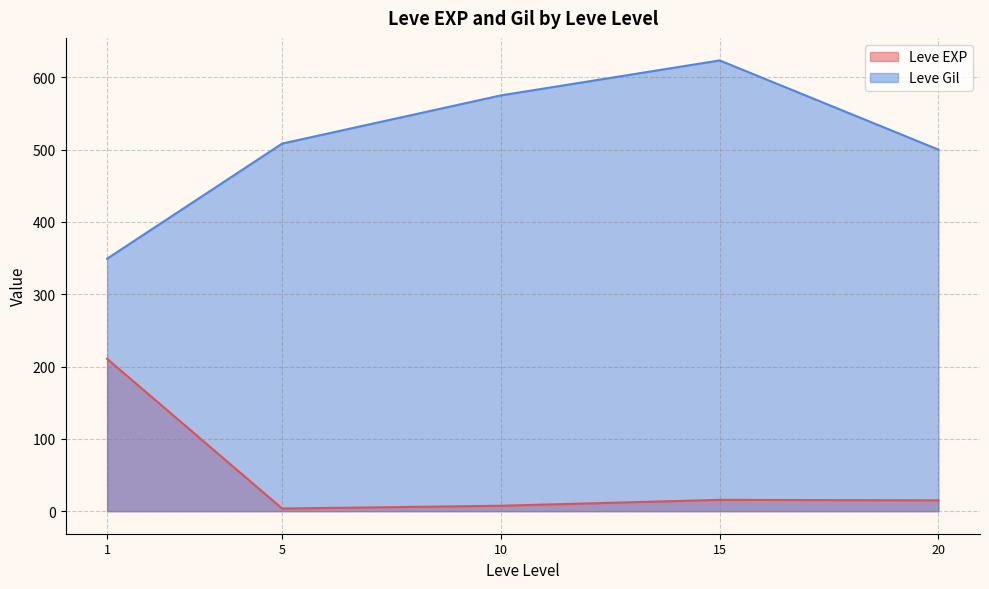

What is the difference between the second highest and minimum values in the Leve Gil series?

225.8